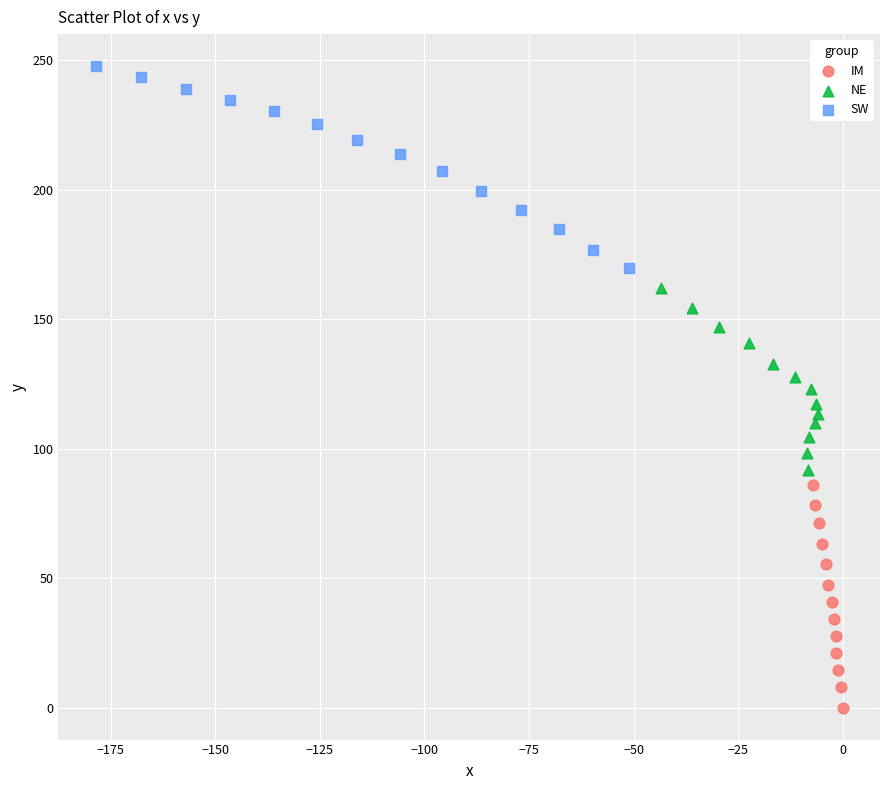

Which series contains the highest Y value?

SW